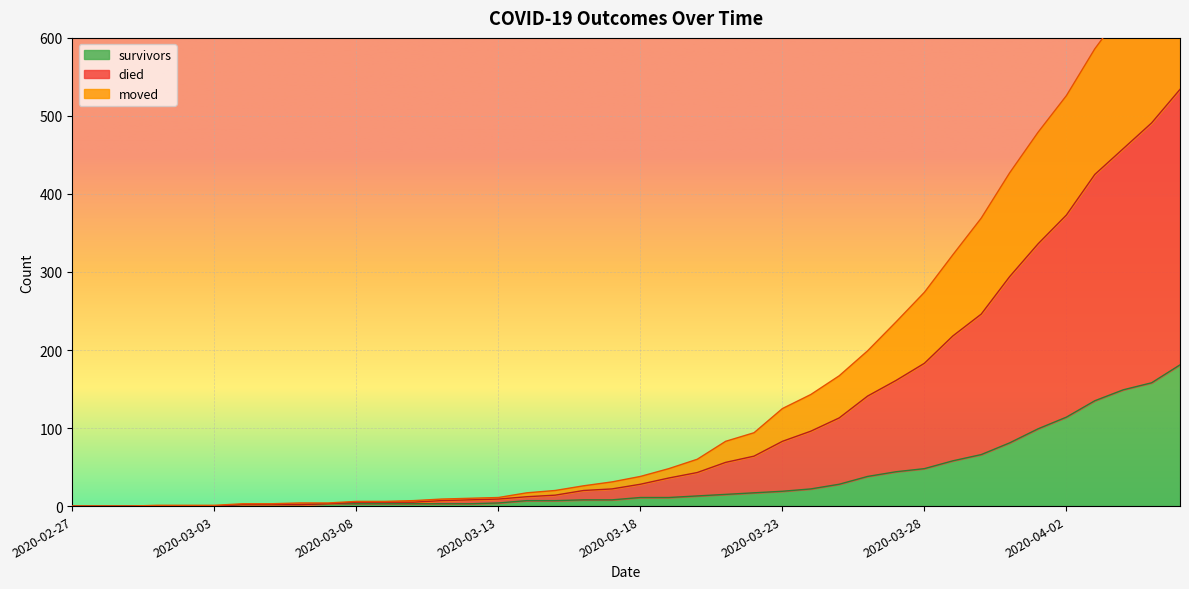

True or false: died and survivors intersect in this chart.

False